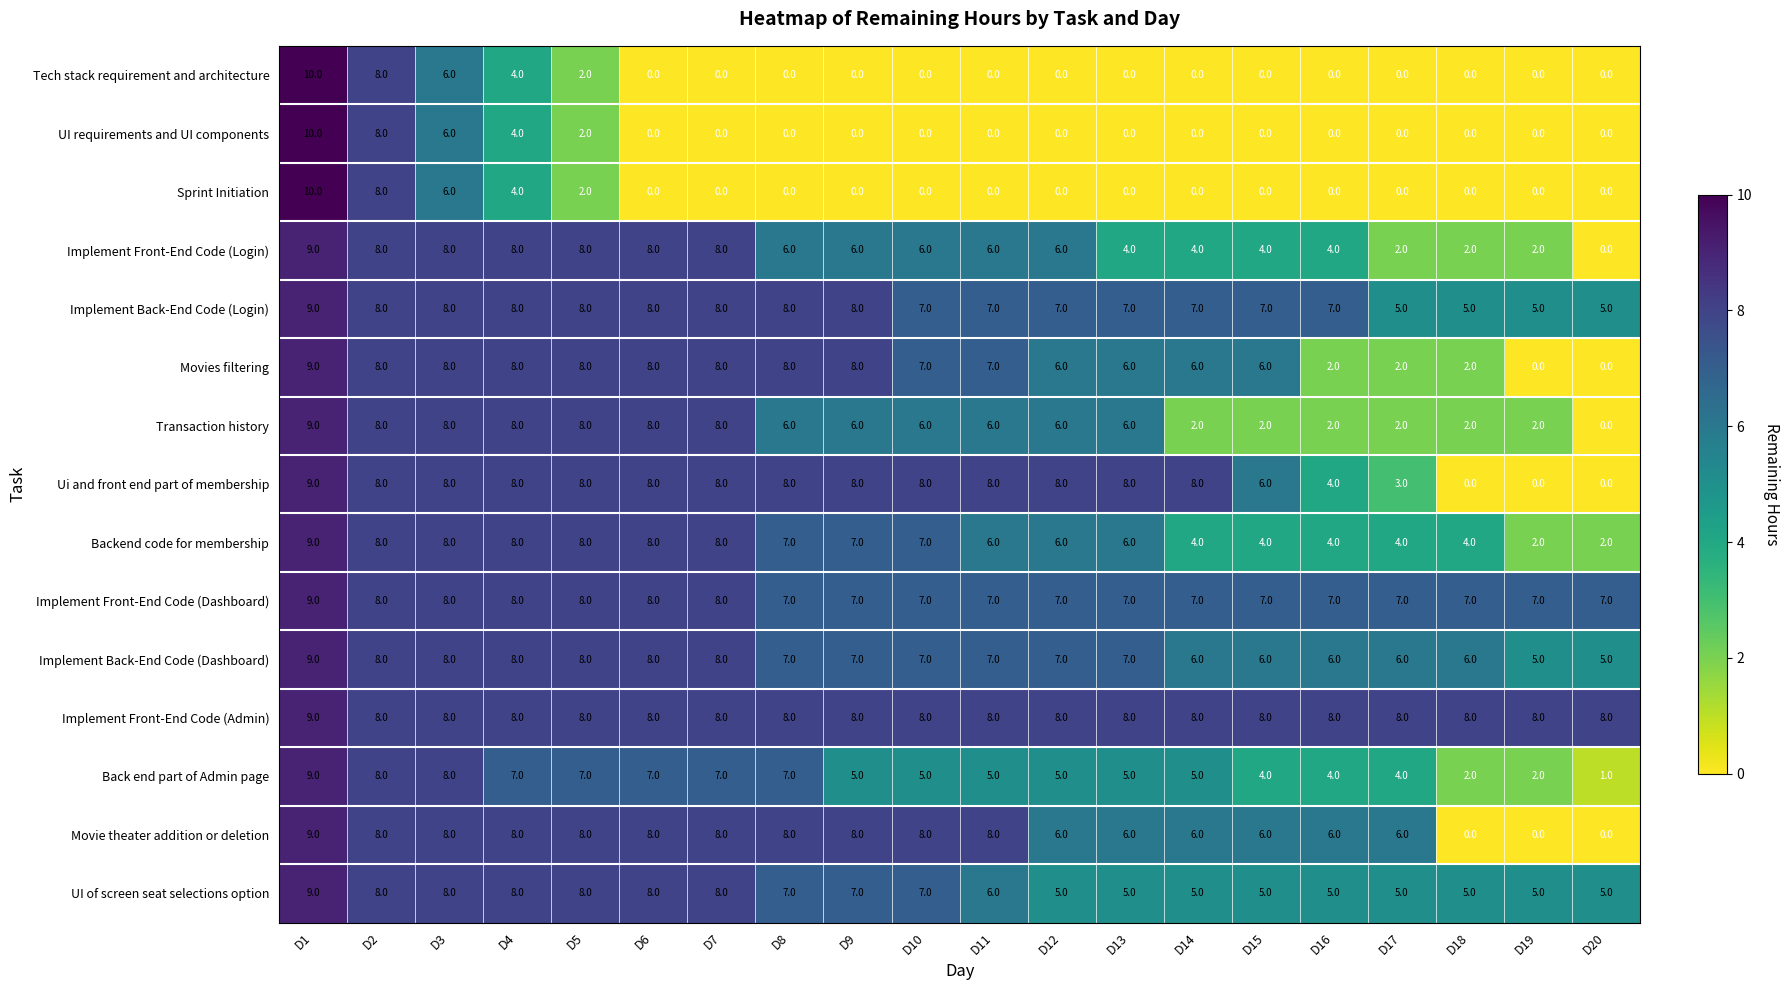

What is the difference between the maximum and minimum values in the Implement Back-End Code (Login) series?

4